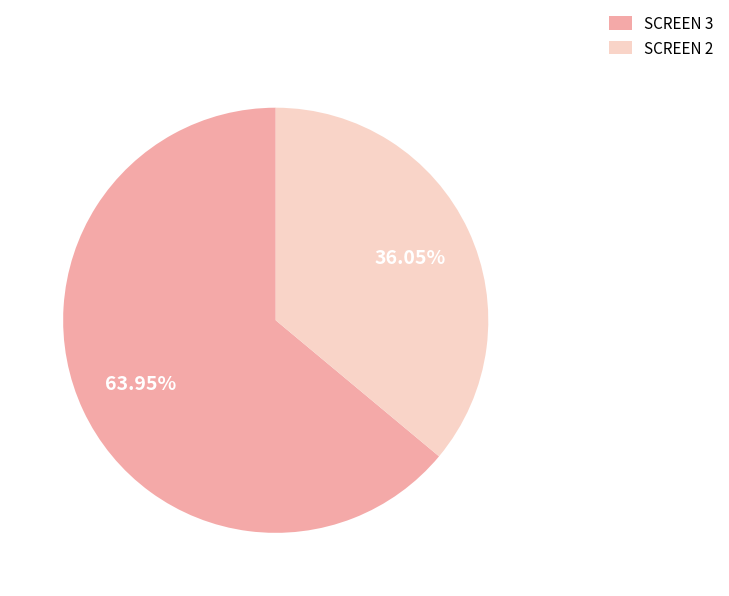

Combined, do SCREEN 3 and SCREEN 2 account for over 50%?

Yes